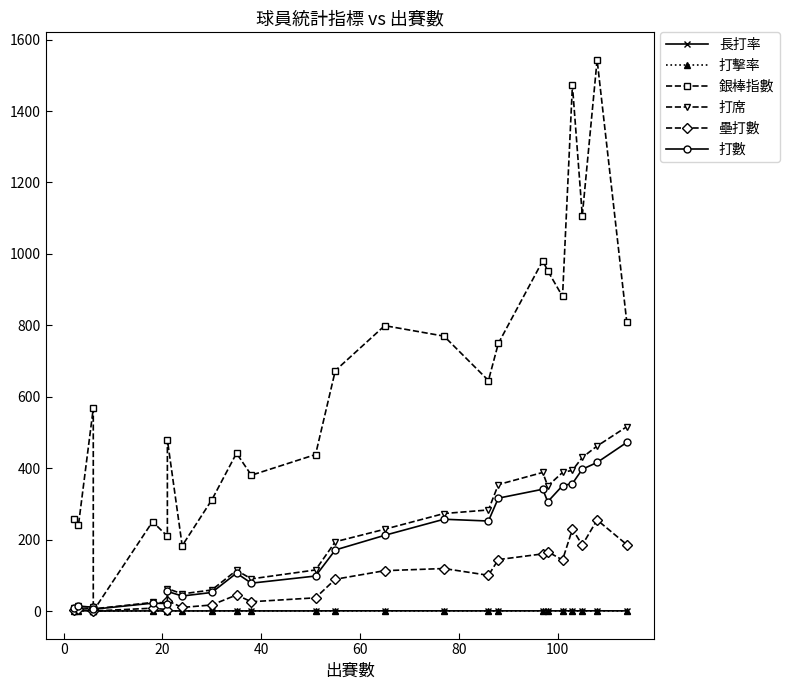

What is the difference between the maximum and minimum values in the 長打率 series?

0.6